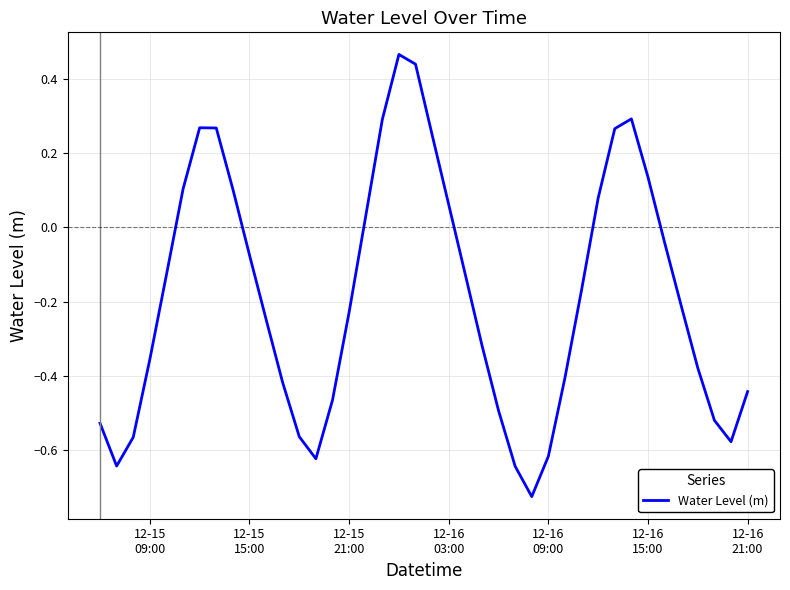

What is the difference between the maximum and minimum values?

1.2